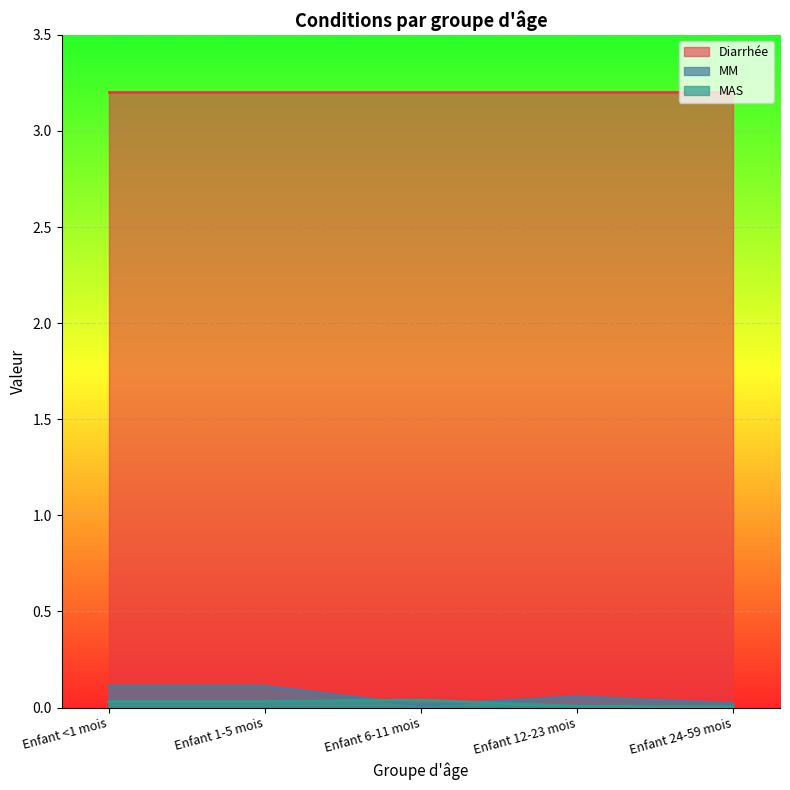

What is the label of the 4th point from the left?

Enfant 12-23 mois